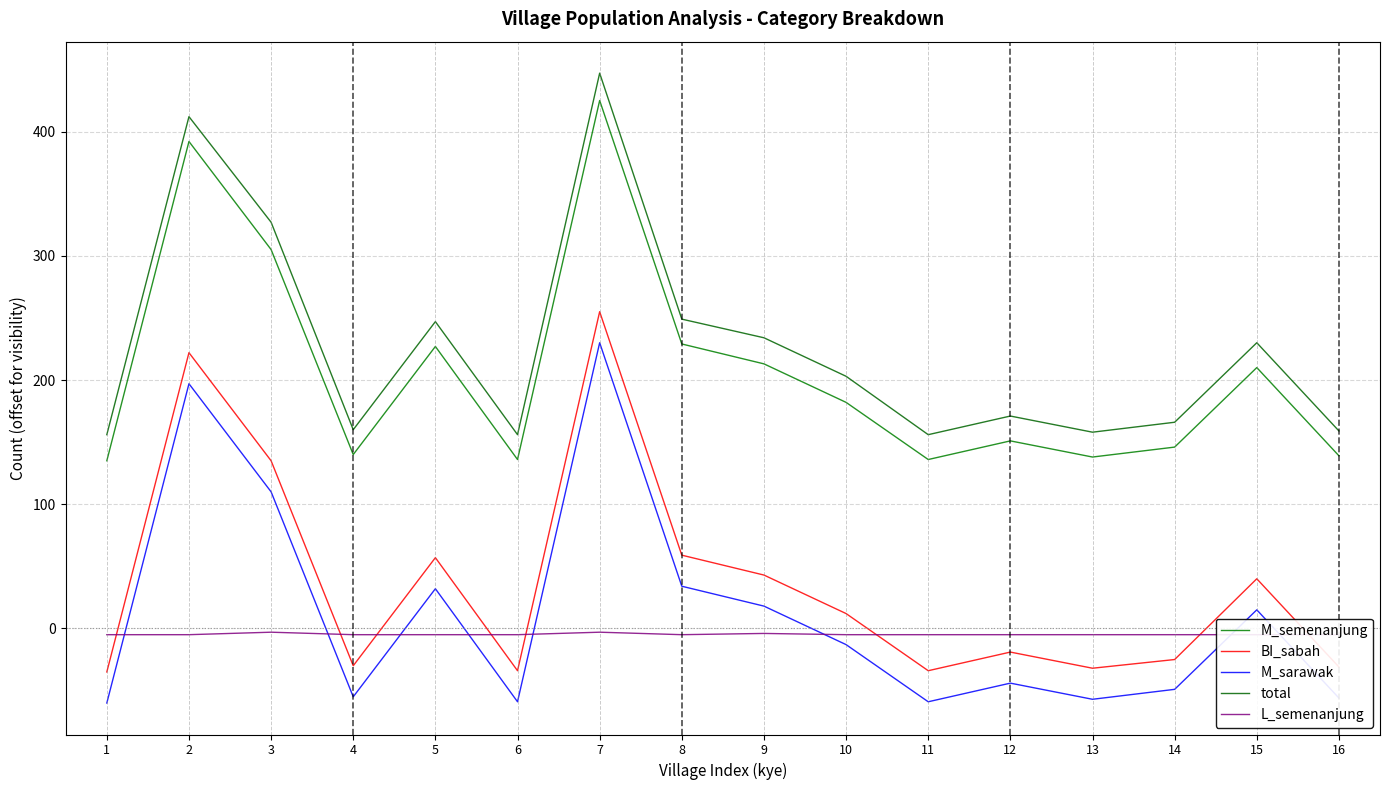

True or false: M_sarawak and total cross at least once.

False